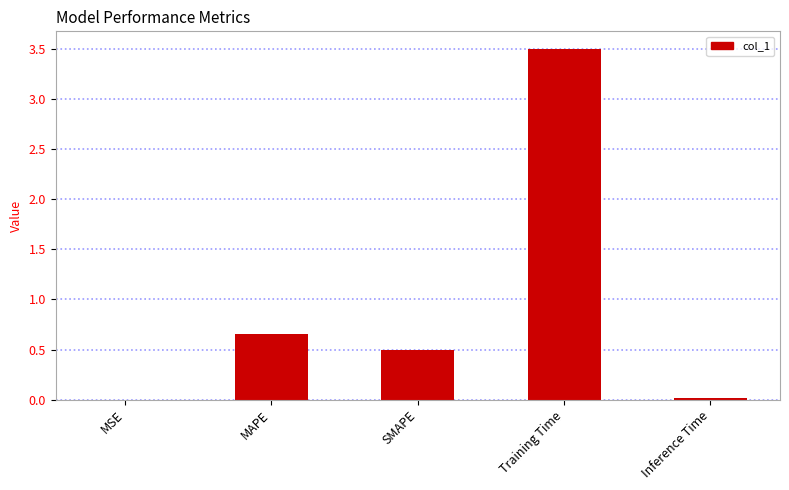

Is it true that the value at SMAPE is 0.9?

False